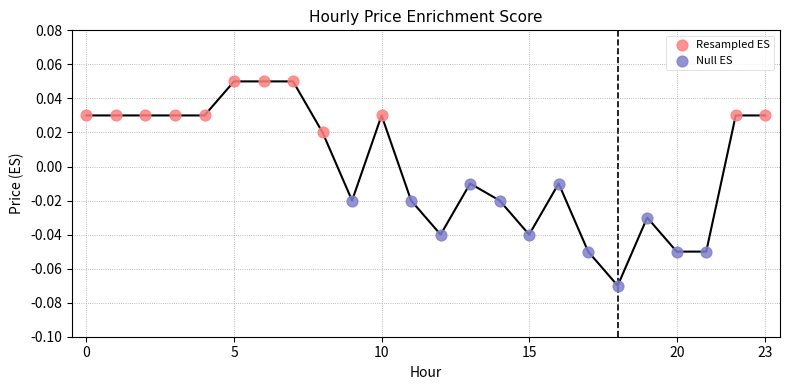

Which series reaches the minimum Y coordinate?

Null ES